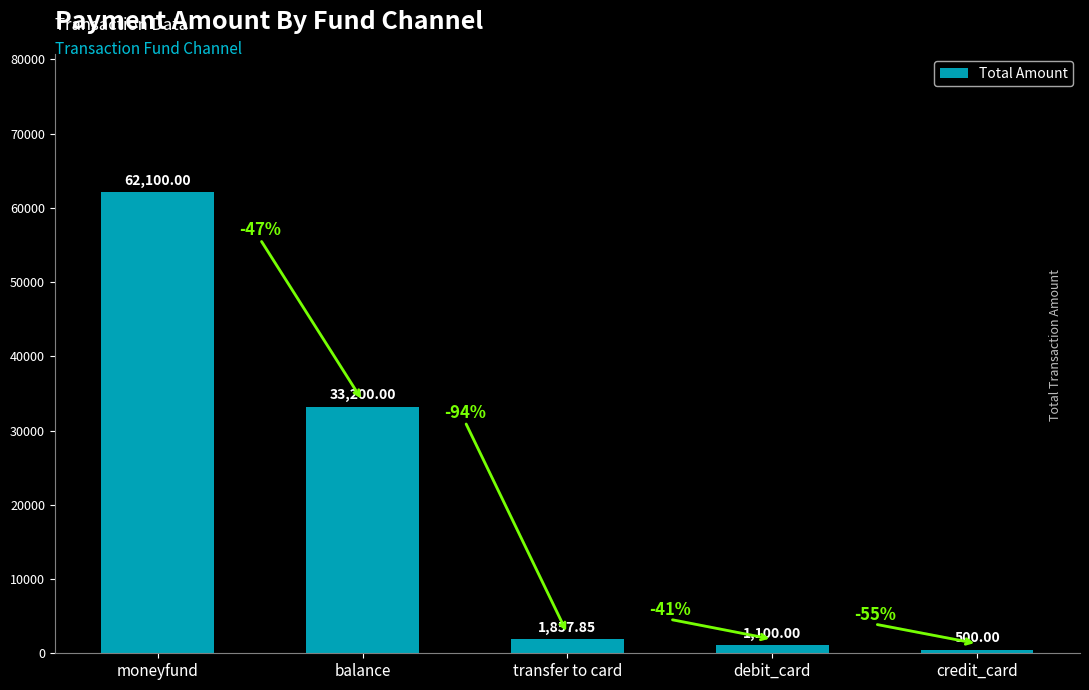

What is the smallest value displayed?

500.0